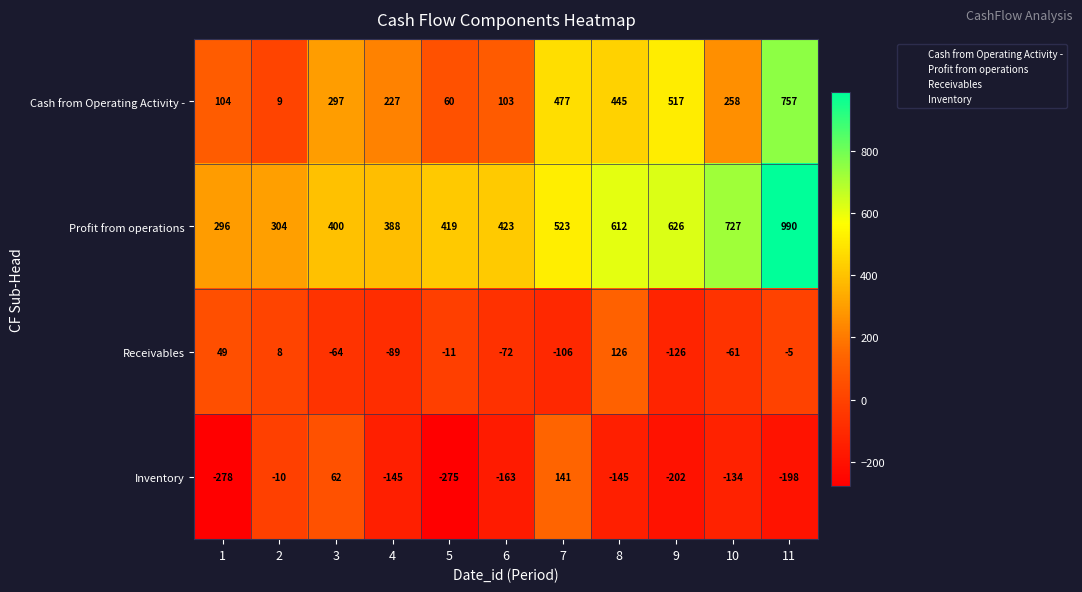

At which category does the chart reach its peak across all series?

11